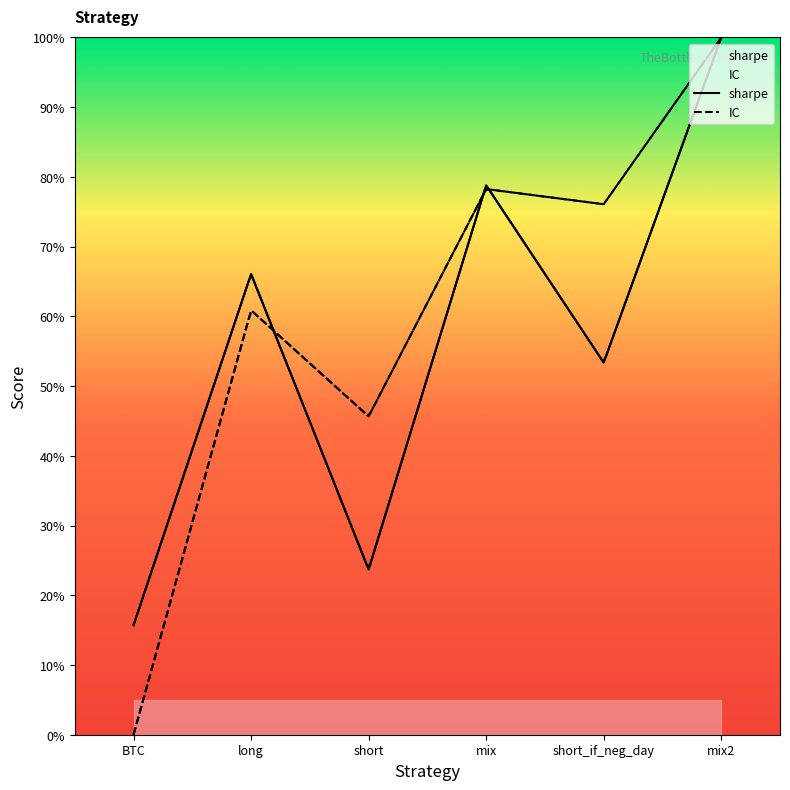

Reading left to right, what are all the values shown in this chart?

sharpe: BTC=15.7	long=66.1	short=23.7	mix=78.8	short_if_neg_day=53.4	mix2=100.0
IC: BTC=0.0	long=60.9	short=45.7	mix=78.3	short_if_neg_day=76.1	mix2=100.0